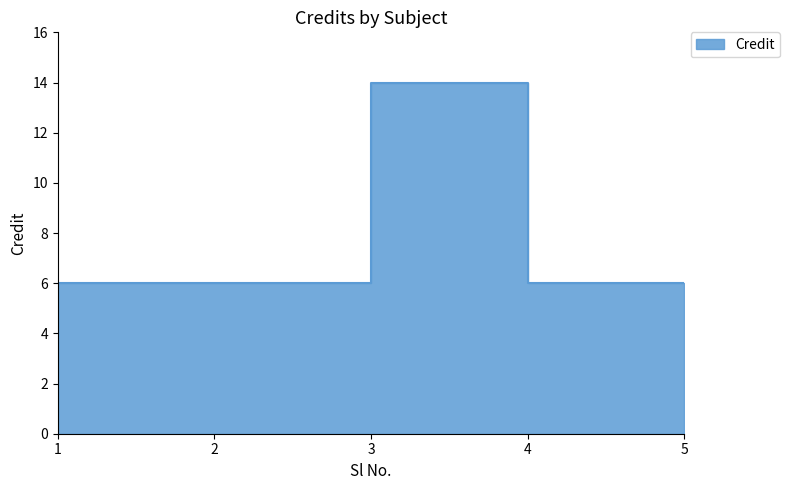

Is it true that the value at 4 is 4?

False